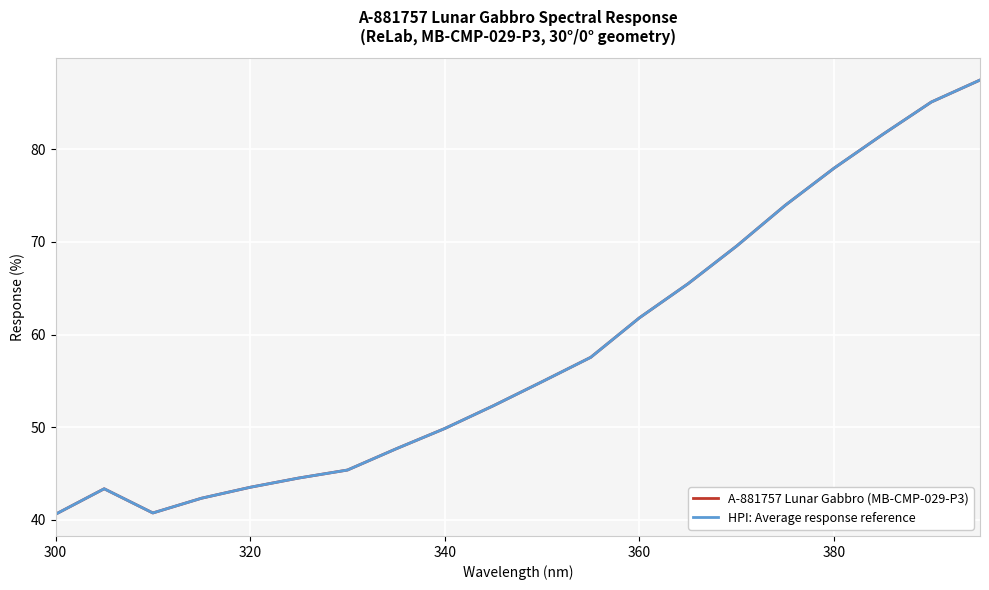

What is the difference between the second highest and second lowest values in the A-881757 Lunar Gabbro (MB-CMP-029-P3) series?

44.3